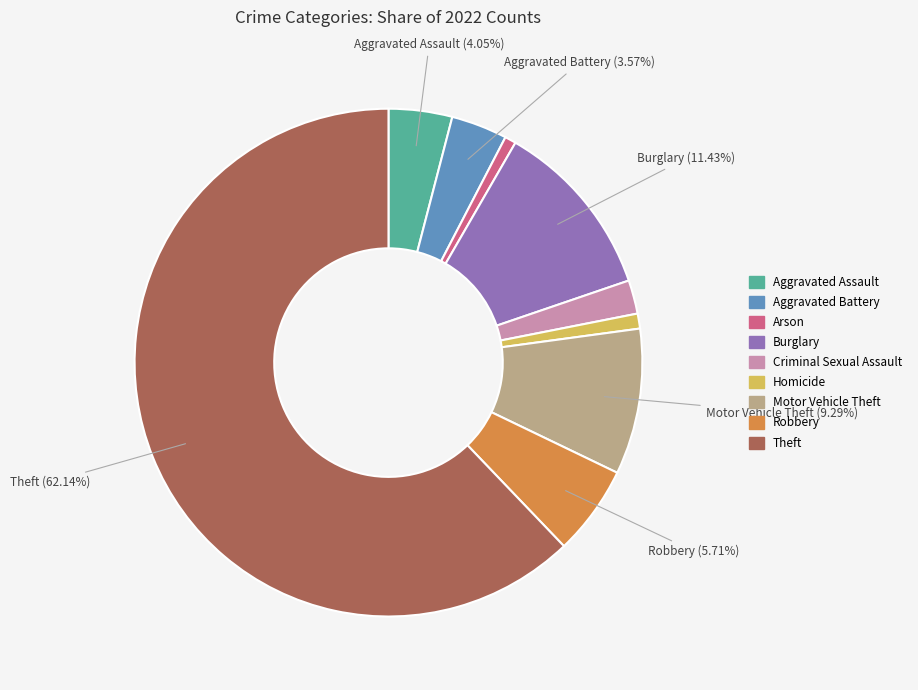

What is the largest slice in the pie chart?

Theft